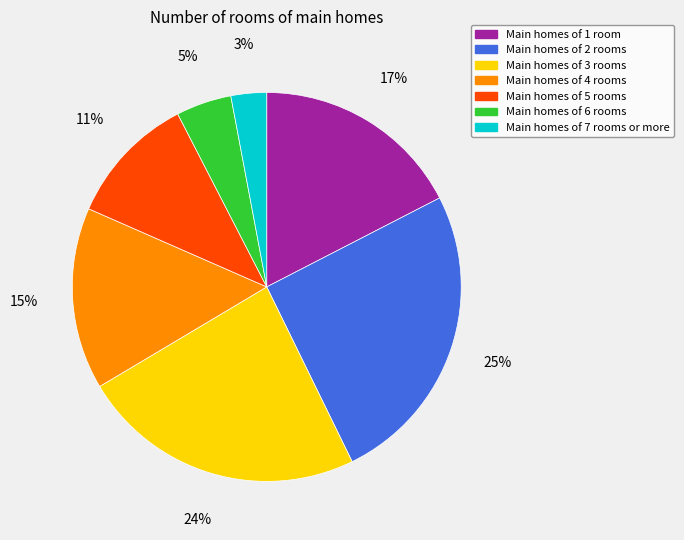

True or false: Main homes of 3 rooms accounts for 35% of the total.

False